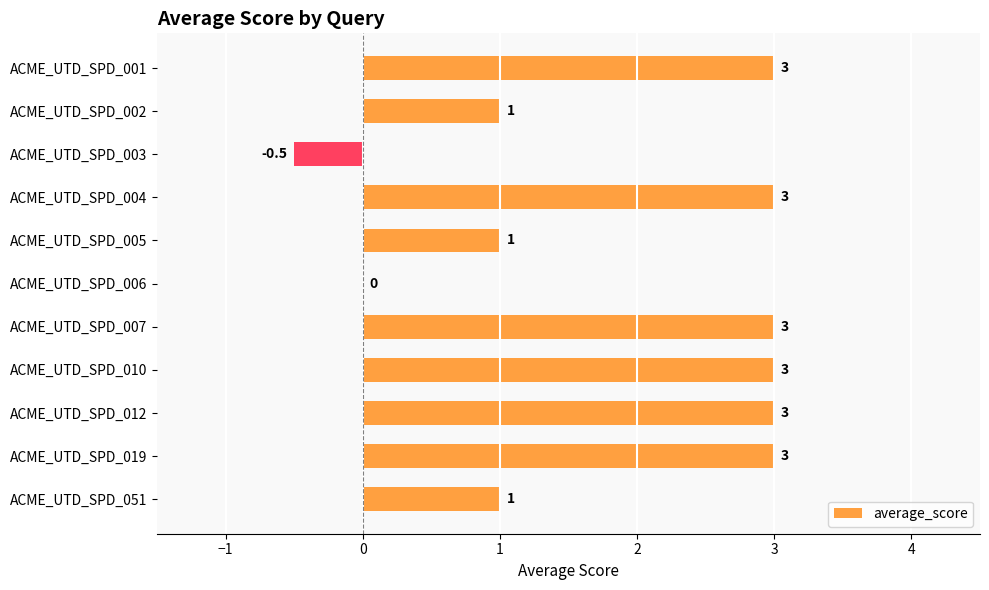

True or false: the data shows -0.5 at ACME_UTD_SPD_003.

True